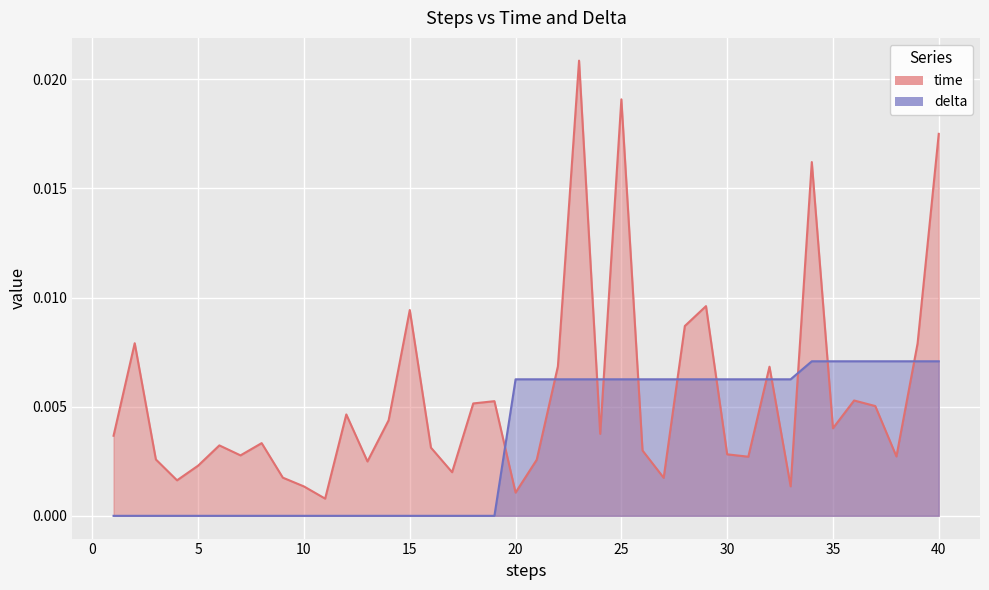

Is it true that time equals 0.0 at 33?

True